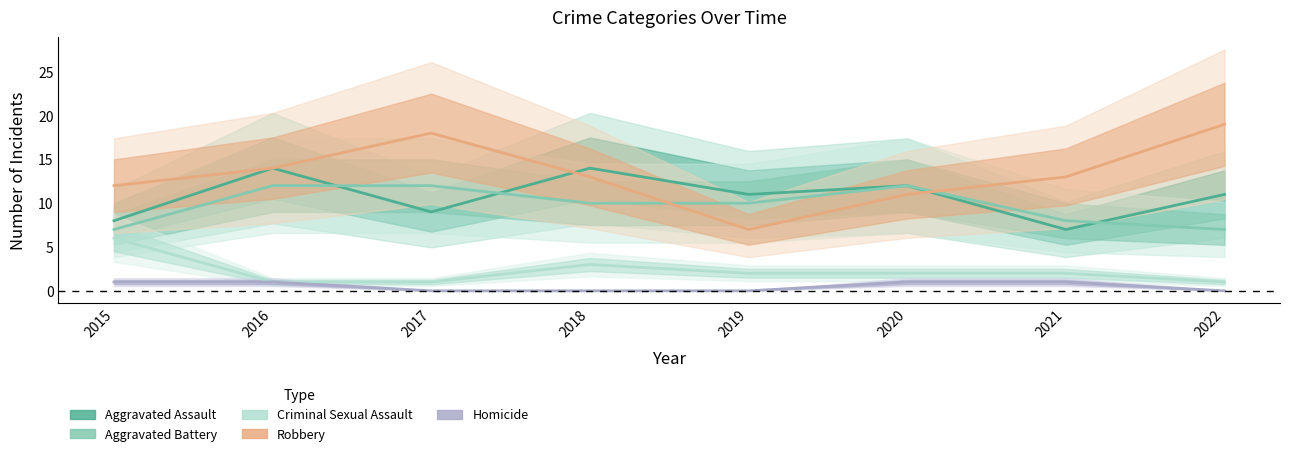

What is the difference between the highest and lowest values at 2021?

12